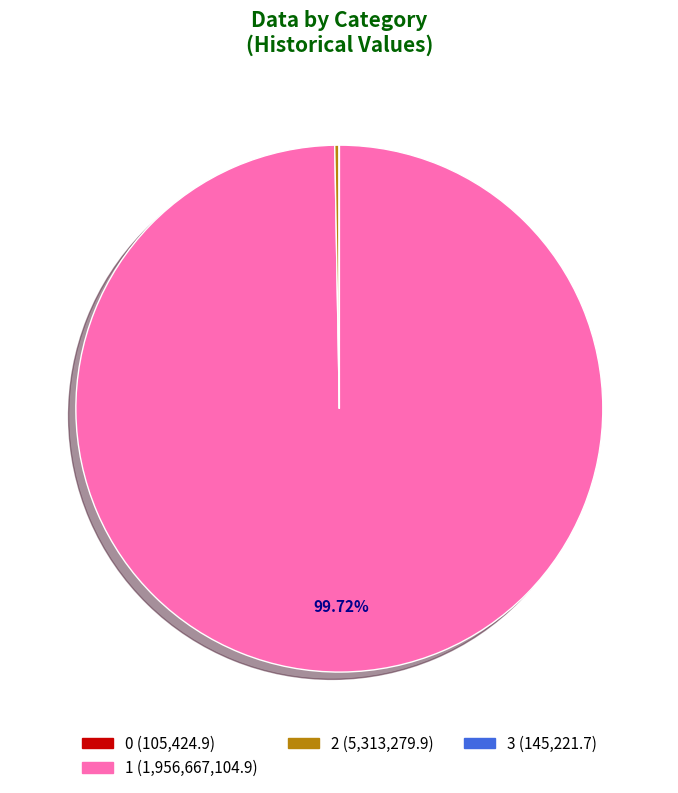

To the nearest percent, what is the difference between the largest and smallest slice percentages?

100%